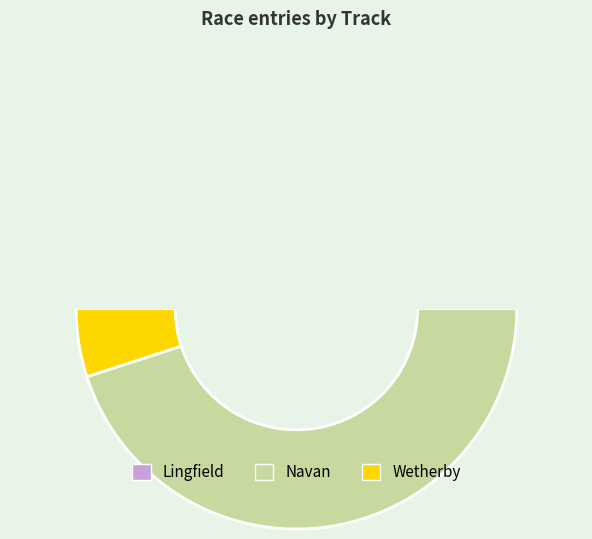

Does Lingfield represent more than half of the total?

No